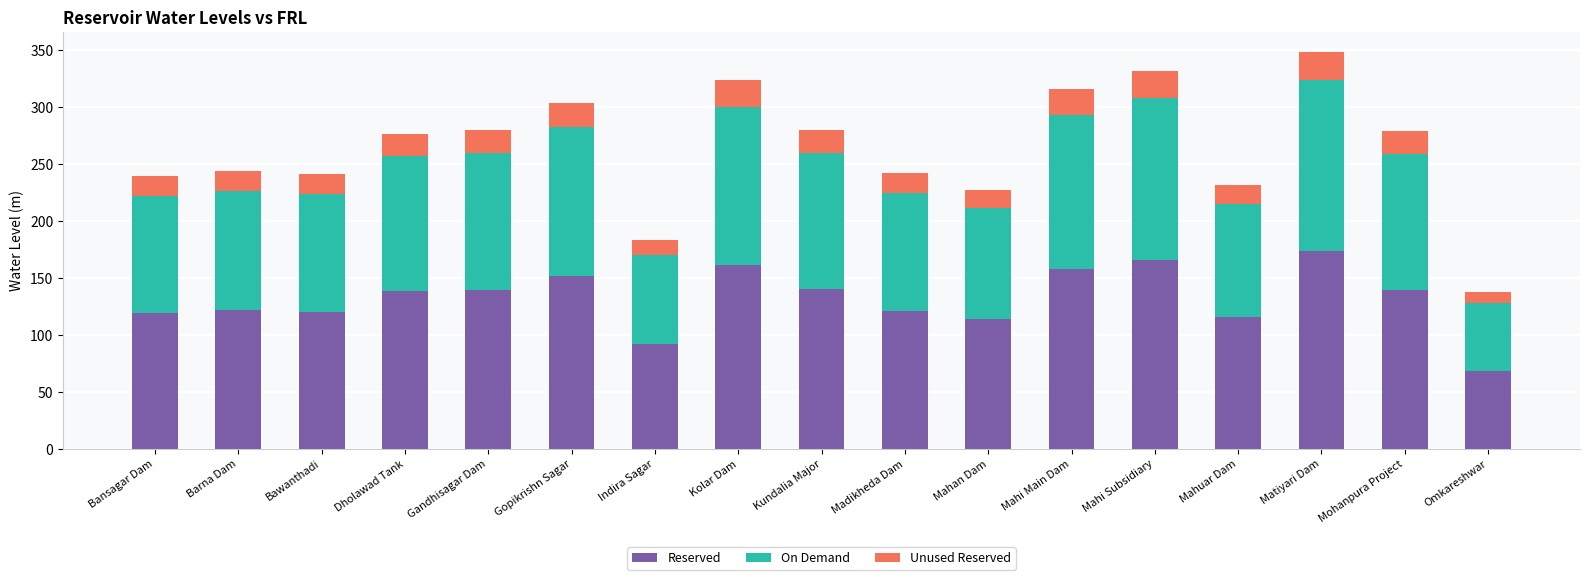

At which label does Reserved reach its minimum?

Omkareshwar